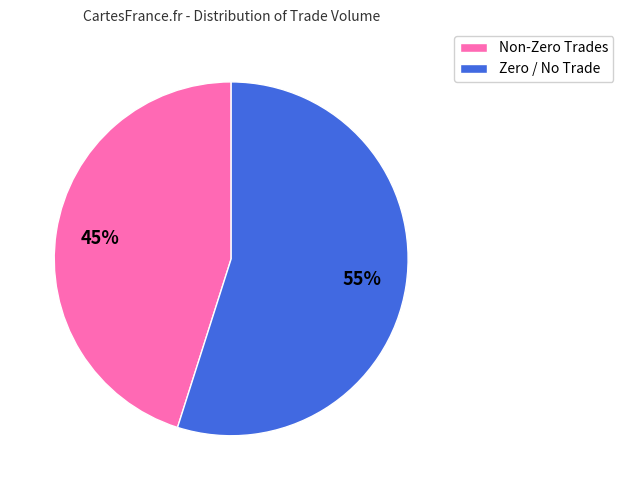

Which slice represents more than half of the pie?

Zero / No Trade